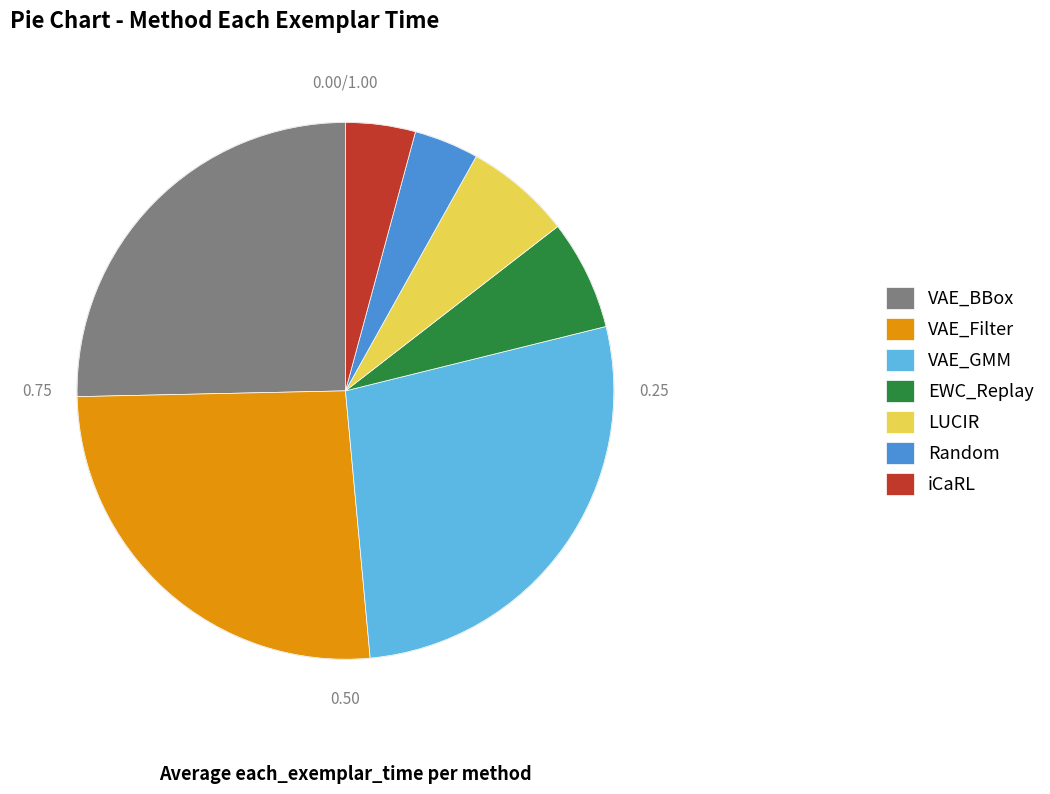

Do VAE_Filter and LUCIR together represent more than half of the pie?

No